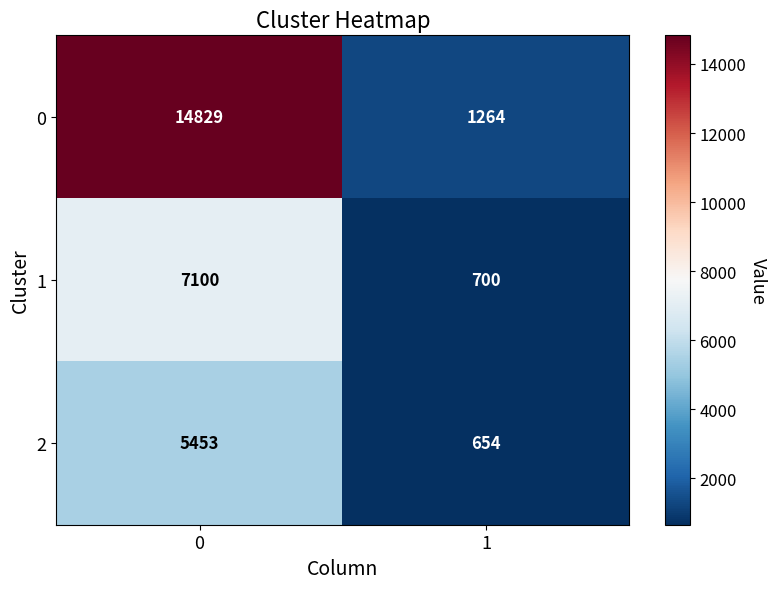

What is the smallest value displayed?

654